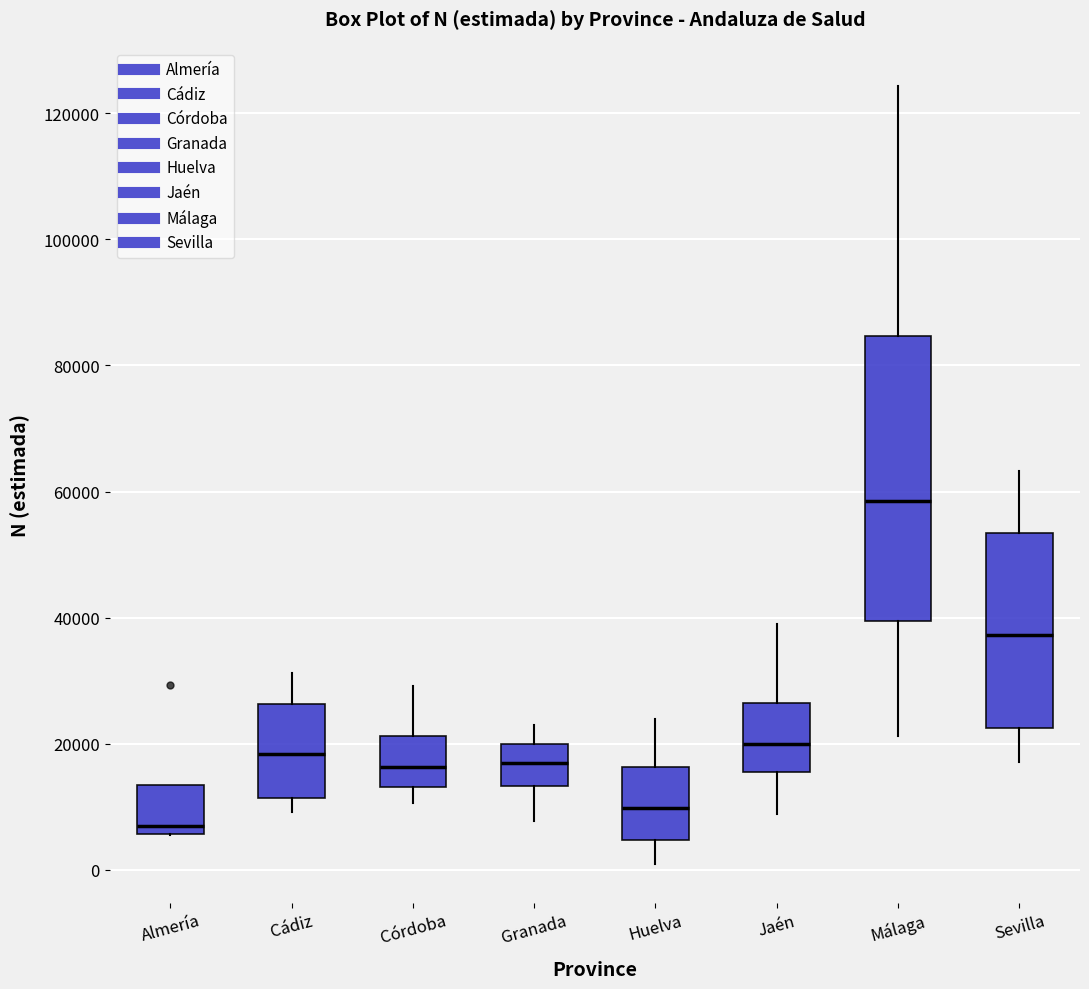

Where is the lower edge of the box for Sevilla on the y-axis? The values are not printed on the chart, so give them approximately, as read against the axis.

22000